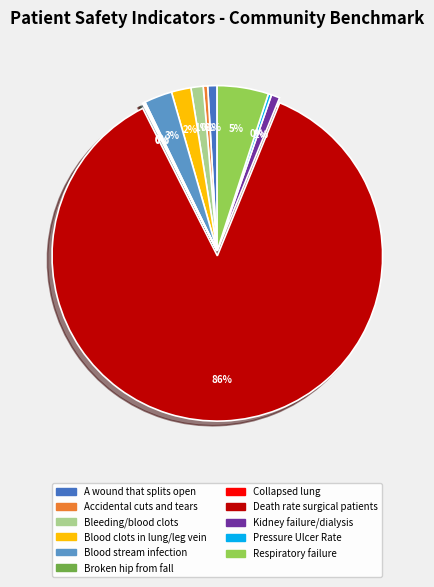

To the nearest percent, what is the average slice percentage?

9%